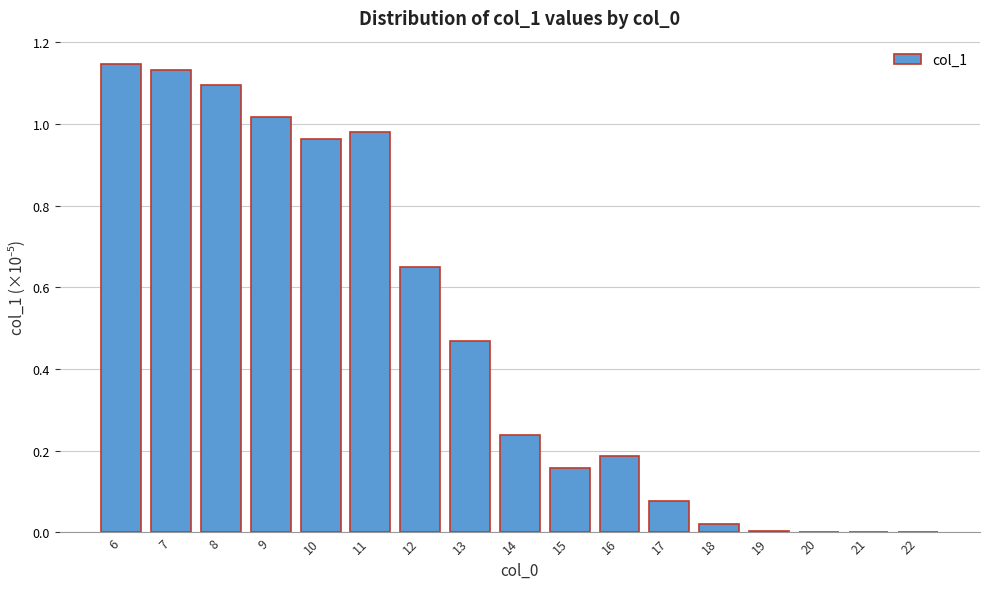

Between 13 and 15, which is larger?

13